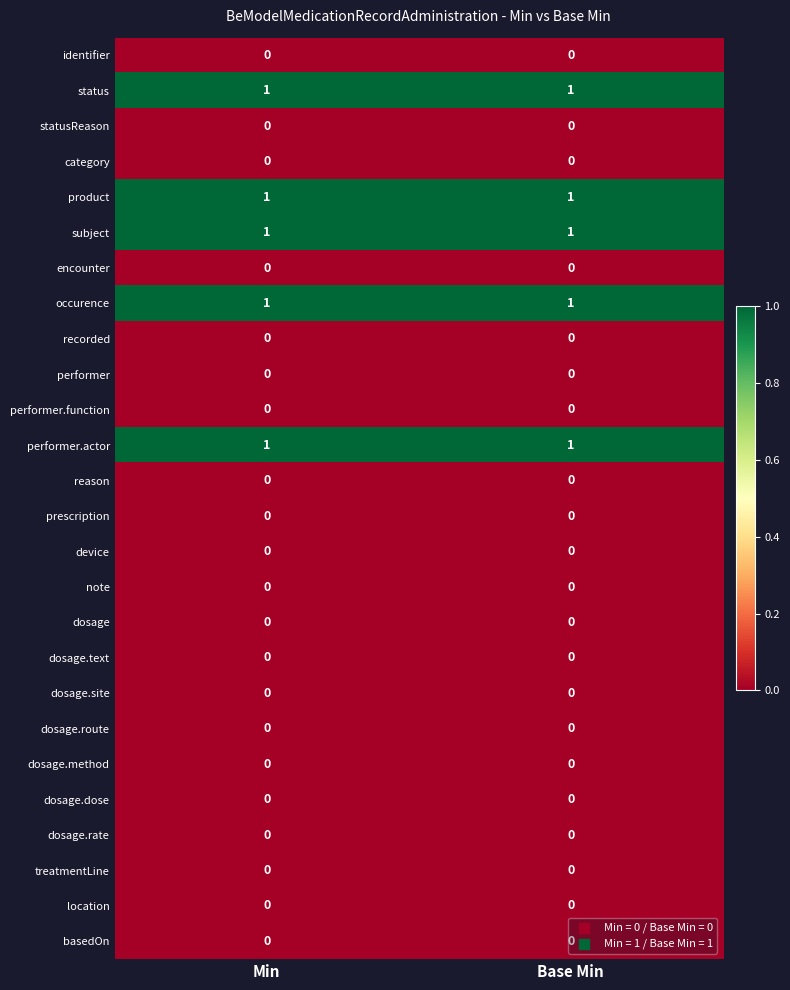

What is the total value across all series at Min?

5